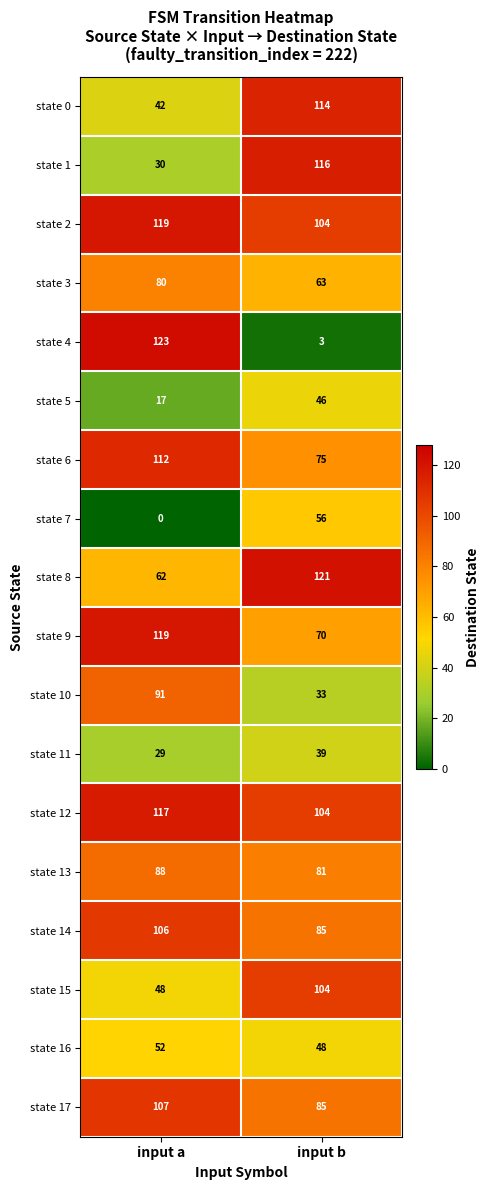

What is the sum of the state 17 values at input a and input b?

192